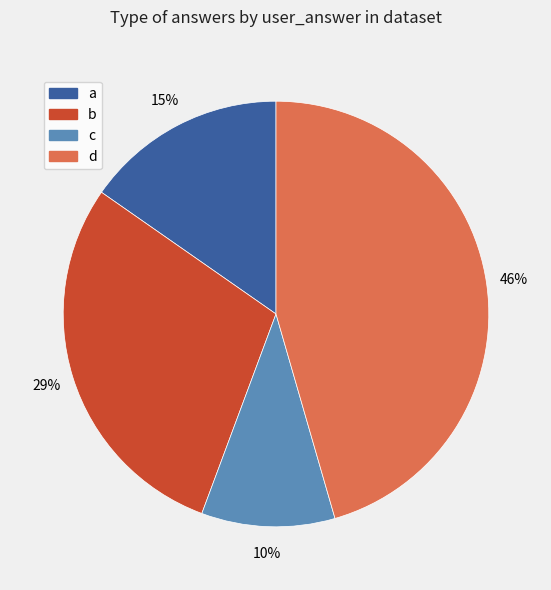

Do b and d together represent more than half of the pie?

Yes